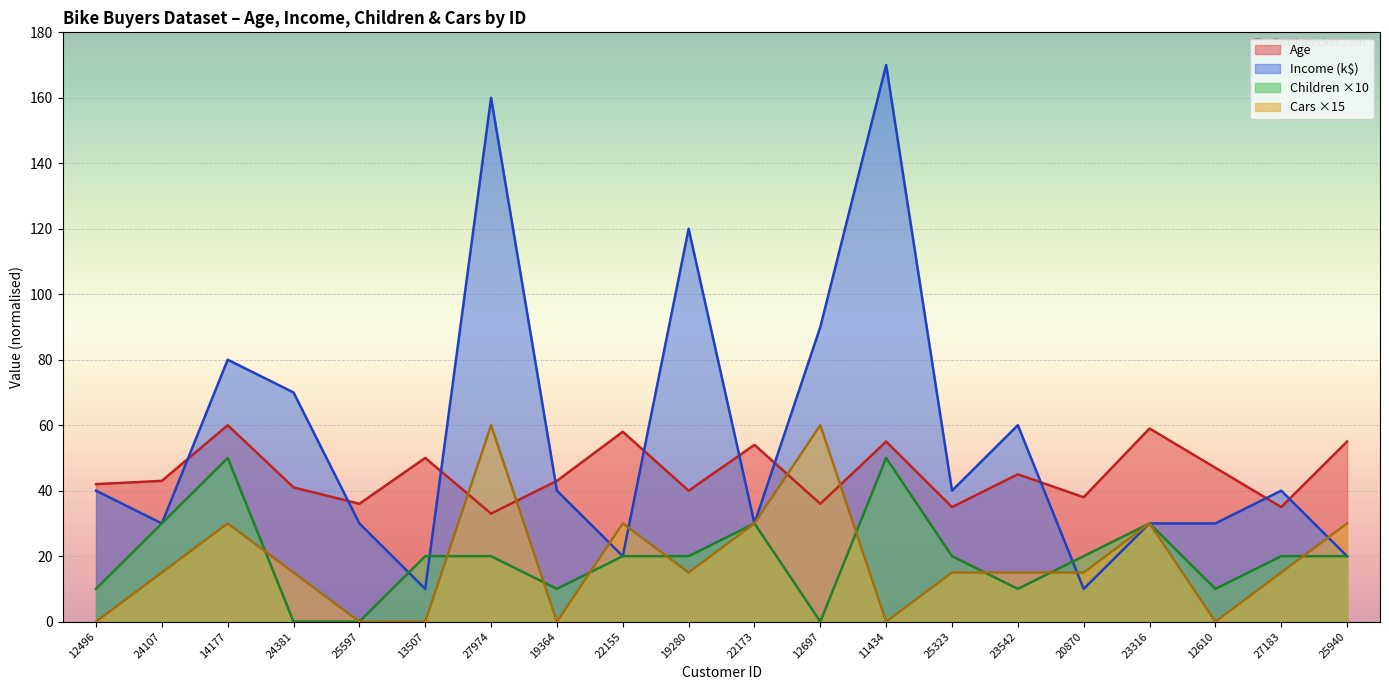

Rank the series at 12496 from lowest to highest value.

Cars ×15, Children ×10, Income (k$), Age